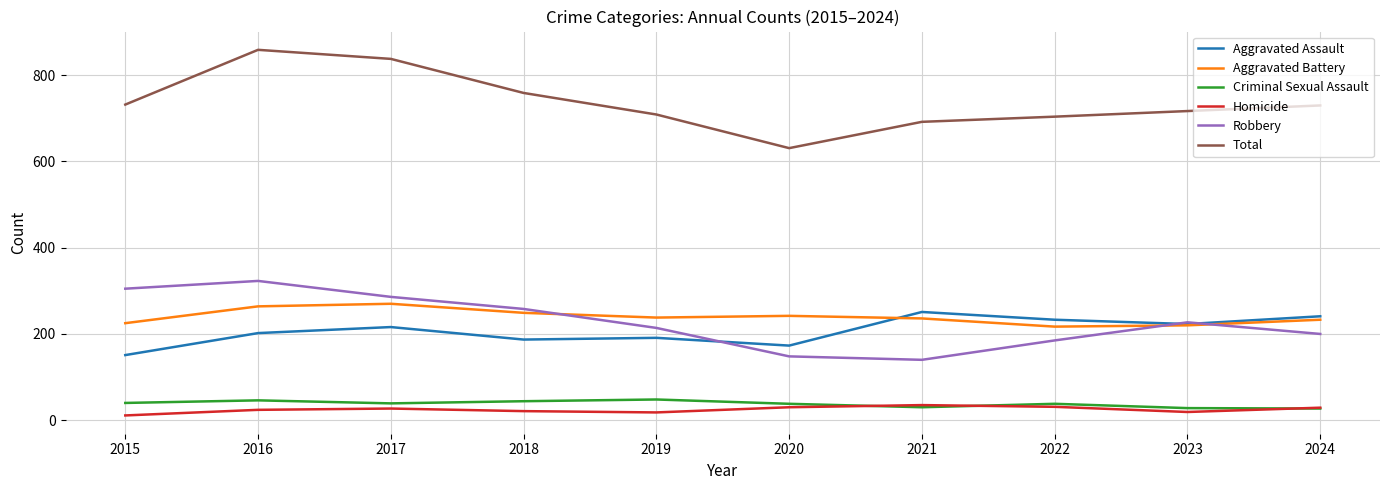

Read the Homicide value at 2015, to the nearest 10.

10